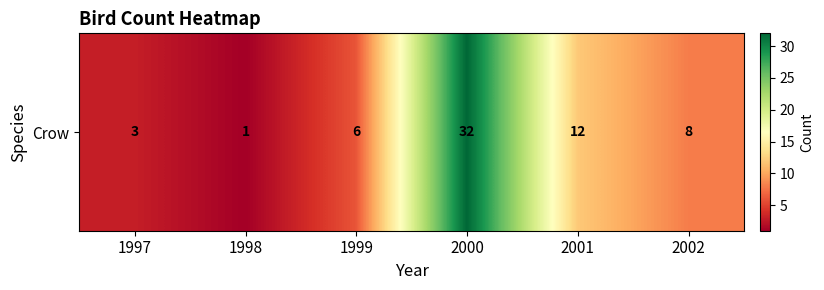

Reading left to right, extract all data points from this chart.

1997=3	1998=1	1999=6	2000=32	2001=12	2002=8